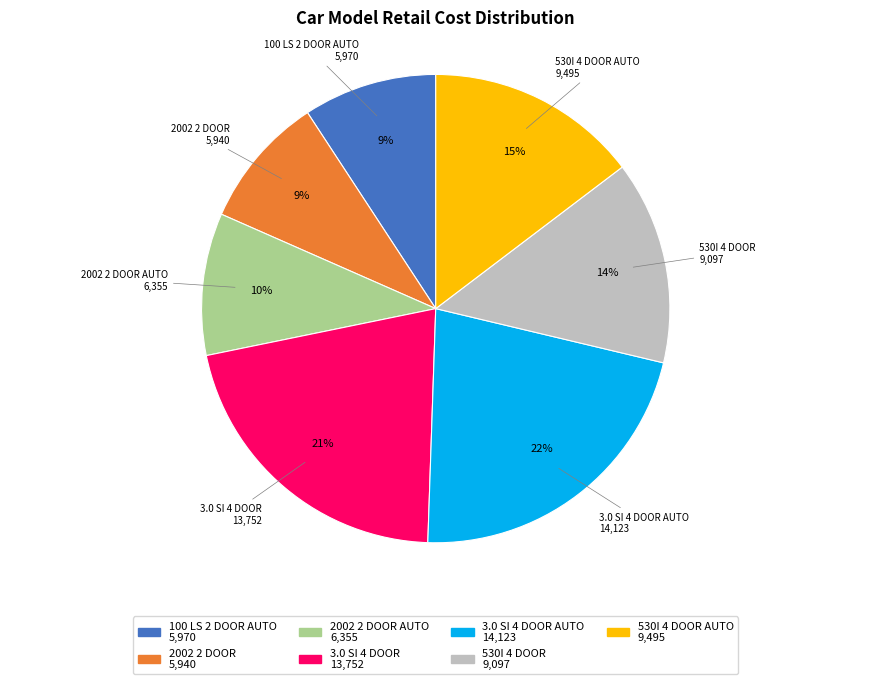

Approximately how many times larger is the value at 3.0 SI 4 DOOR compared to 2002 2 DOOR?

2.3